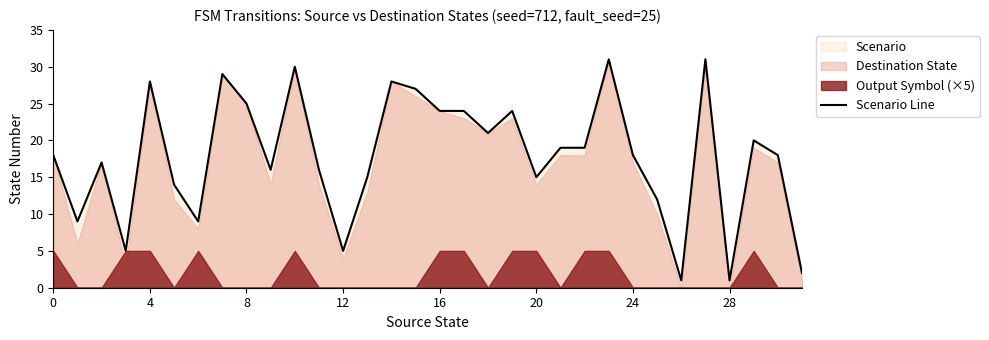

The chart shows a value of 15 at 13. True or false?

True